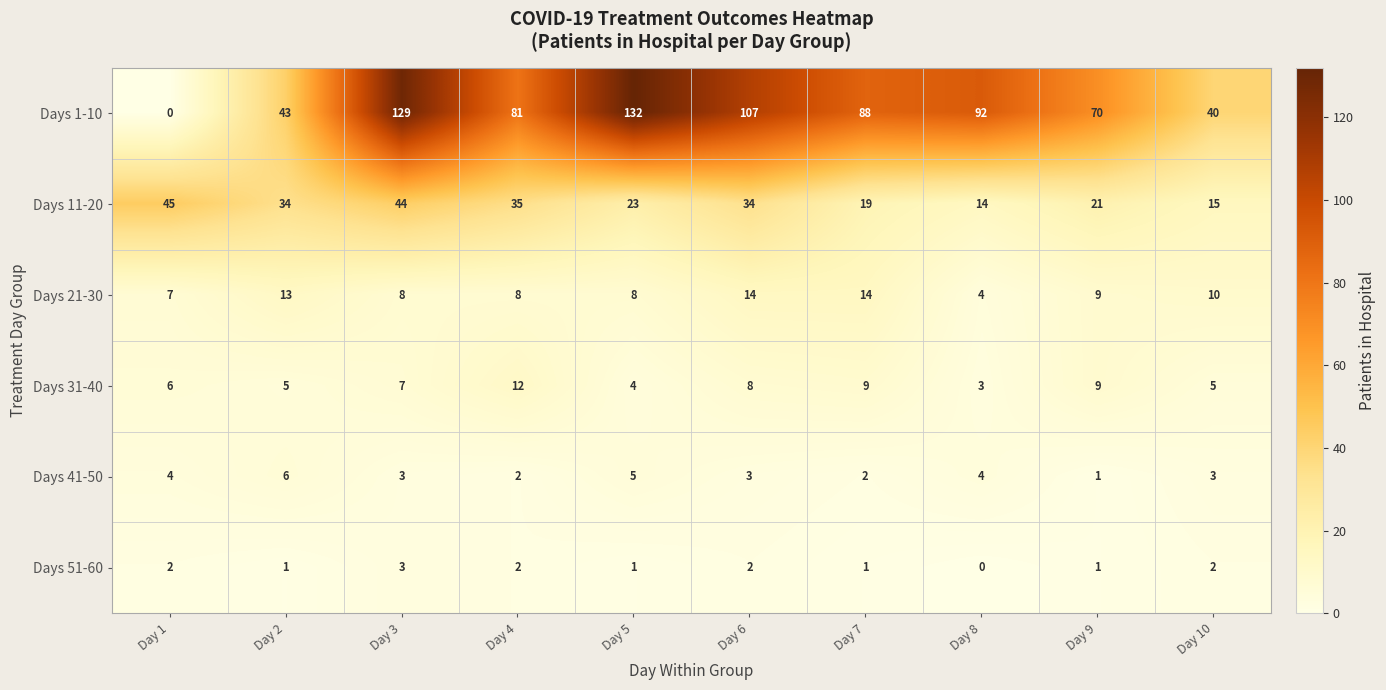

The Days 51-60 series shows 3 at Day 10. True or false?

False